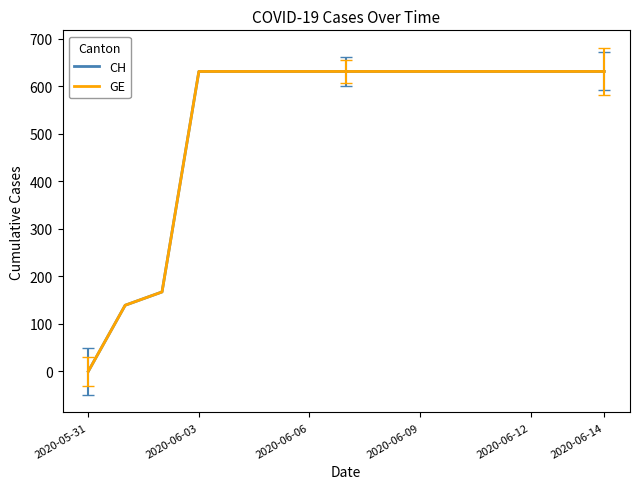

Which series has the largest total across all categories?

CH